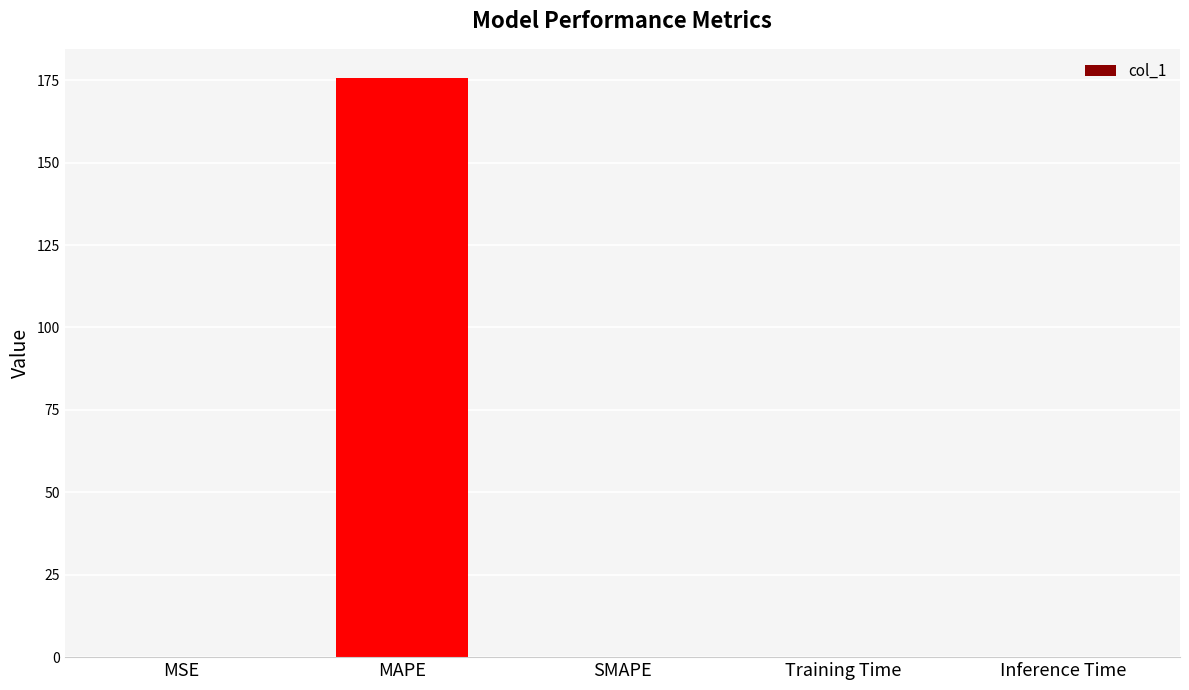

What is the sum of all values?

175.7